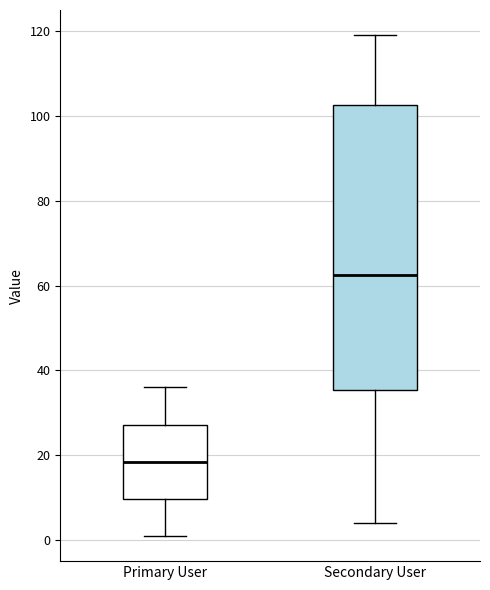

Which box's median line is the lowest?

Primary User